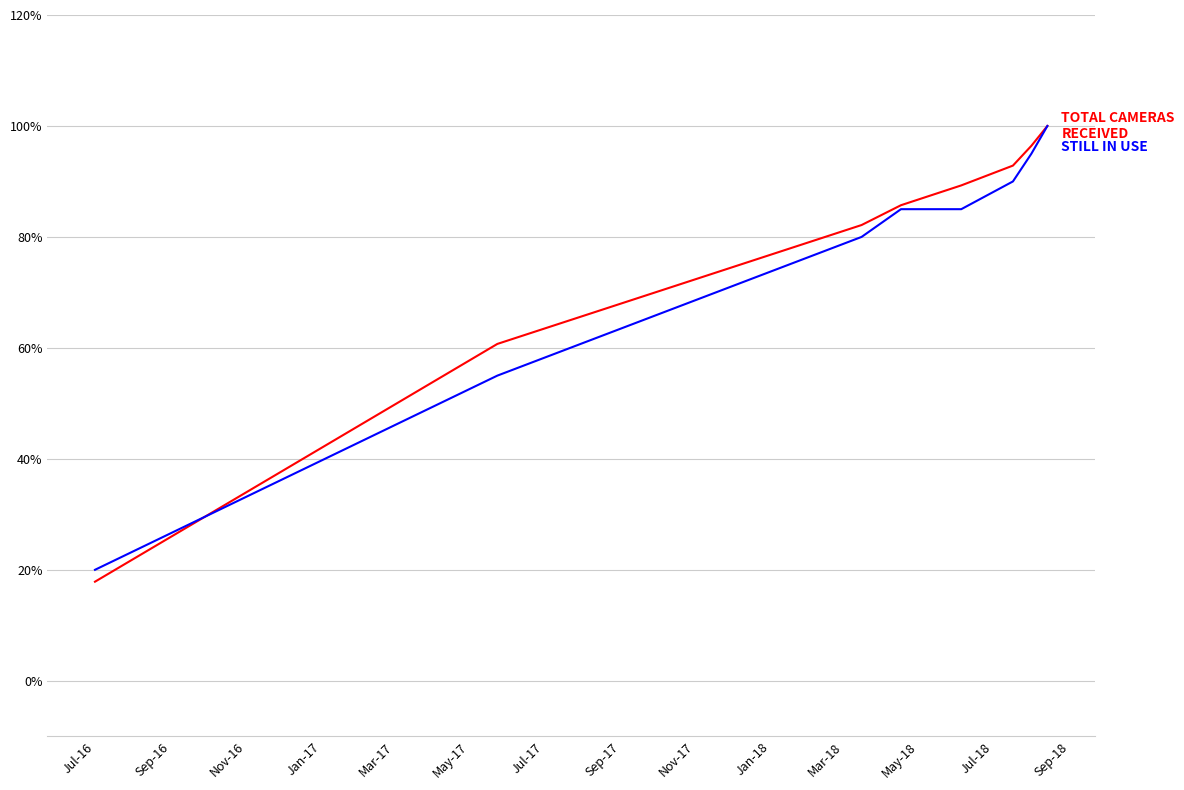

Count the number of categories in the chart.

8